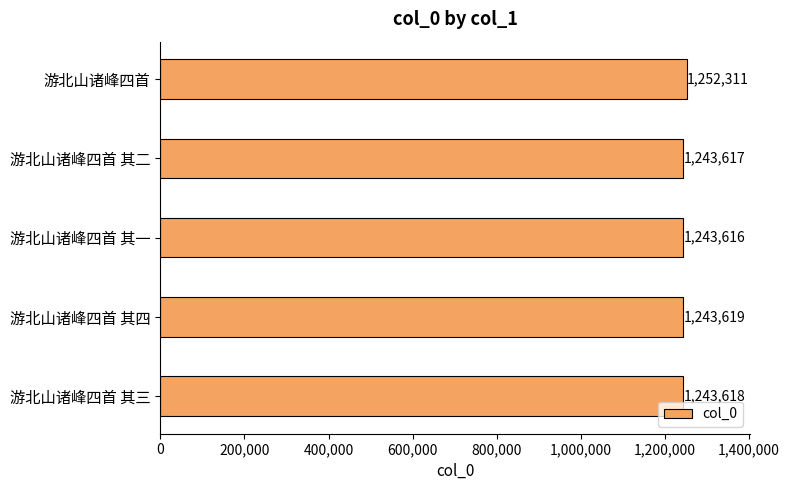

Approximately how many times larger is the value at 游北山诸峰四首 compared to 游北山诸峰四首 其三?

1.0